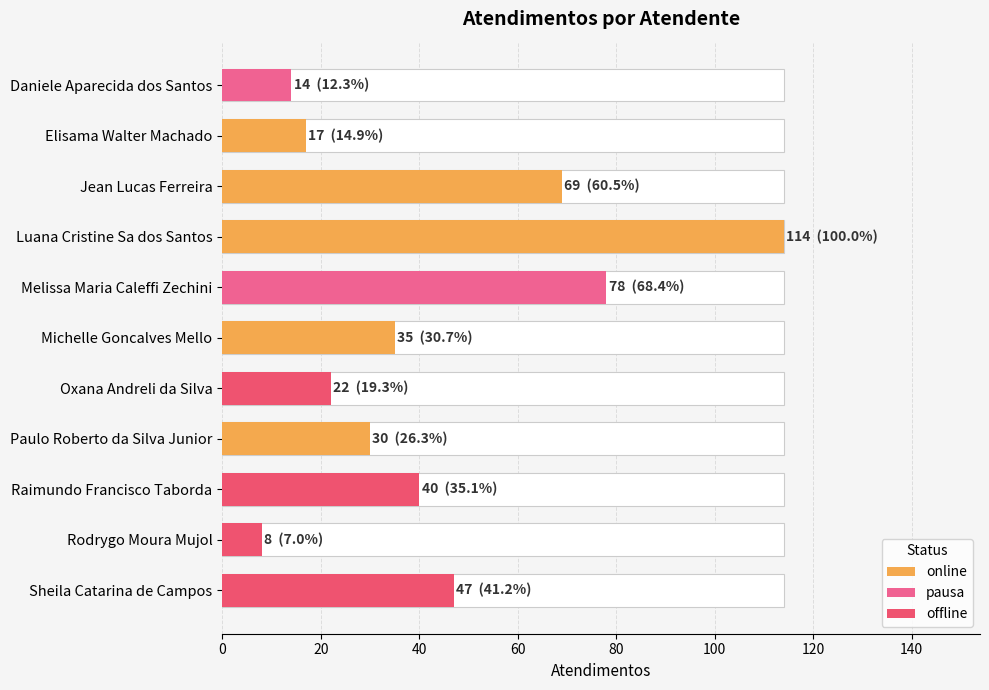

True or false: the data shows 14 at Daniele Aparecida dos Santos.

True